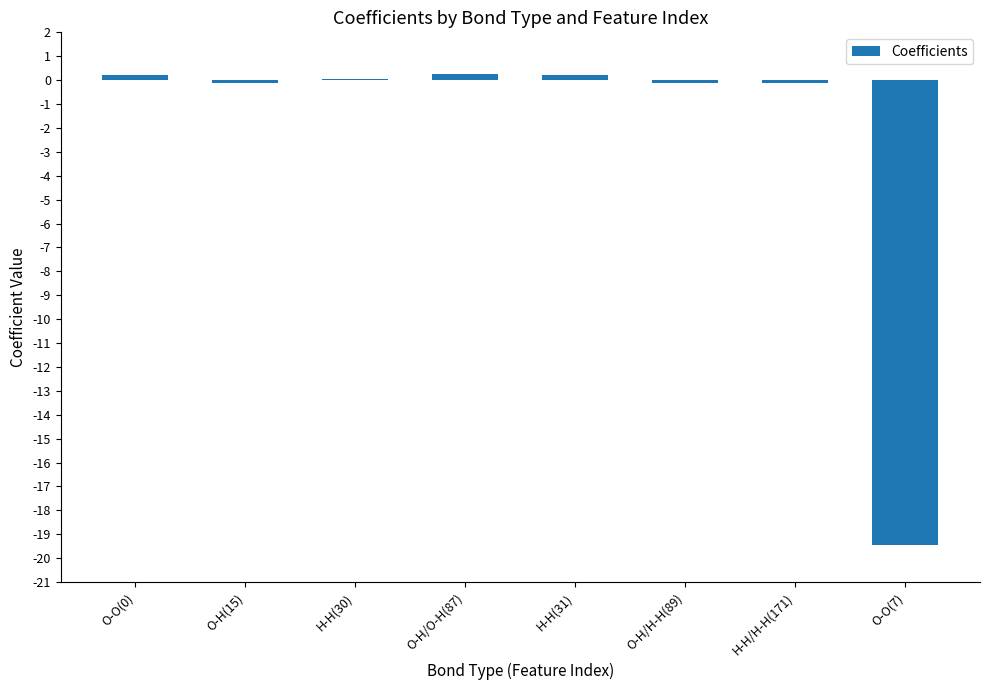

What is the change in value from O-O(0) to H-H/H-H(171)?

-0.3